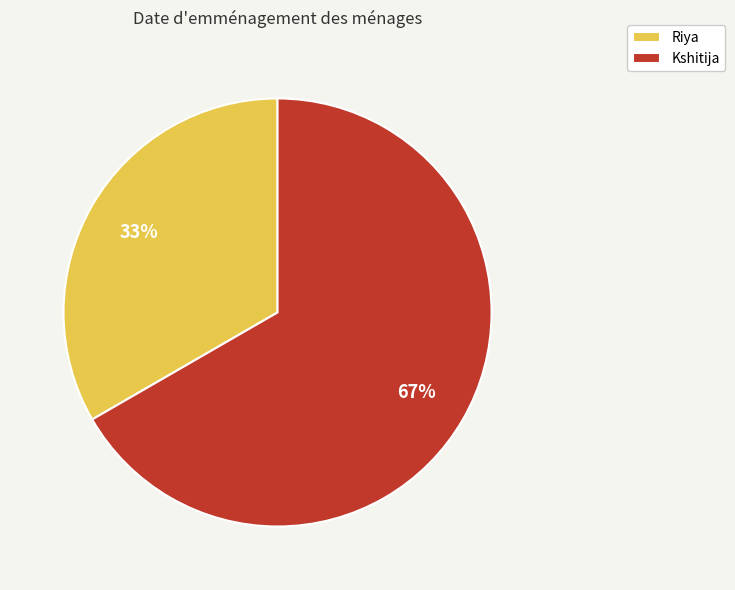

To the nearest percent, what percentage of the pie is Riya?

33%